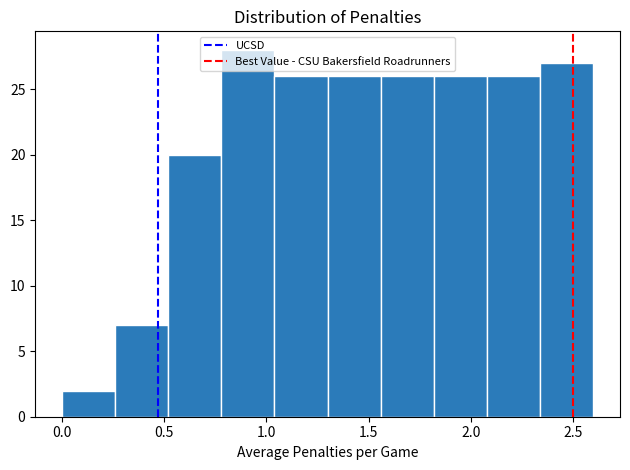

Reading left to right, transcribe this chart: for each bar, give the range it covers on the x-axis and its height. Neither the bar edges nor the heights are printed on the chart, so give them approximately, as read against the axes.

0.00 to 0.26: 2
0.26 to 0.52: 7
0.52 to 0.78: 20
0.78 to 1.04: 28
1.04 to 1.30: 26
1.30 to 1.56: 26
1.56 to 1.82: 26
1.82 to 2.08: 26
2.08 to 2.34: 26
2.34 to 2.60: 27